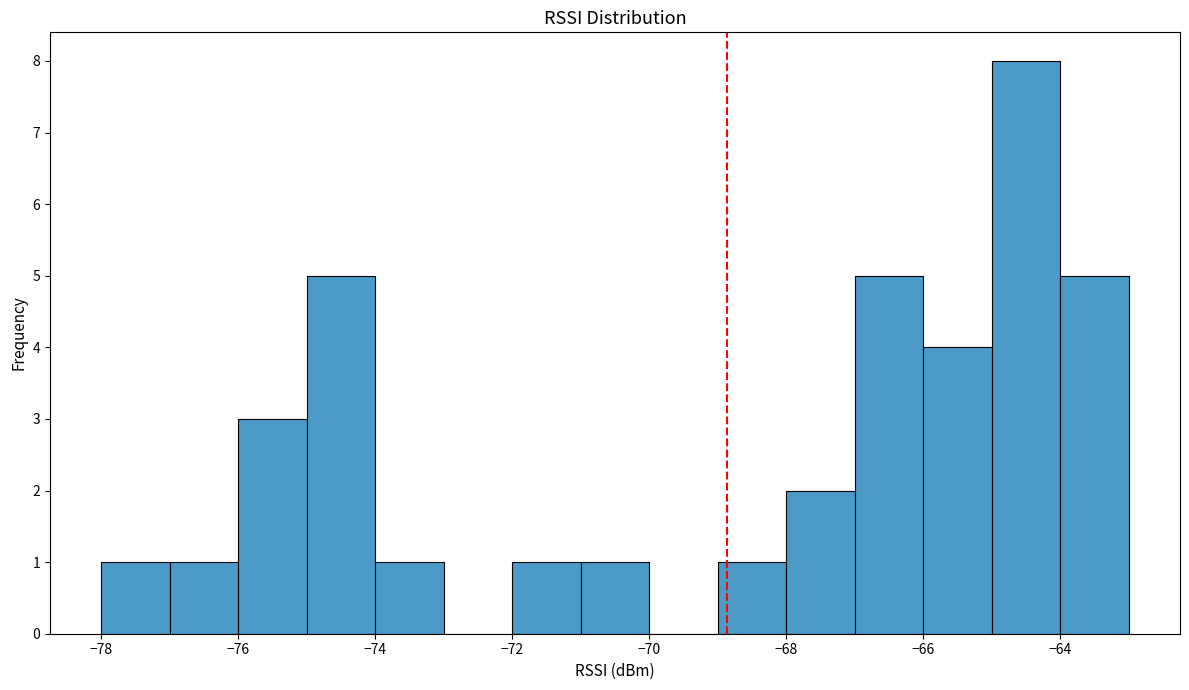

Reading left to right, transcribe this chart: for each bar, give the range it covers on the x-axis and its height. The values are not printed on the chart, so give them approximately, as read against the axis.

-78 to -77: 1
-77 to -76: 1
-76 to -75: 3
-75 to -74: 5
-74 to -73: 1
-73 to -72: 0
-72 to -71: 1
-71 to -70: 1
-70 to -69: 0
-69 to -68: 1
-68 to -67: 2
-67 to -66: 5
-66 to -65: 4
-65 to -64: 8
-64 to -63: 5